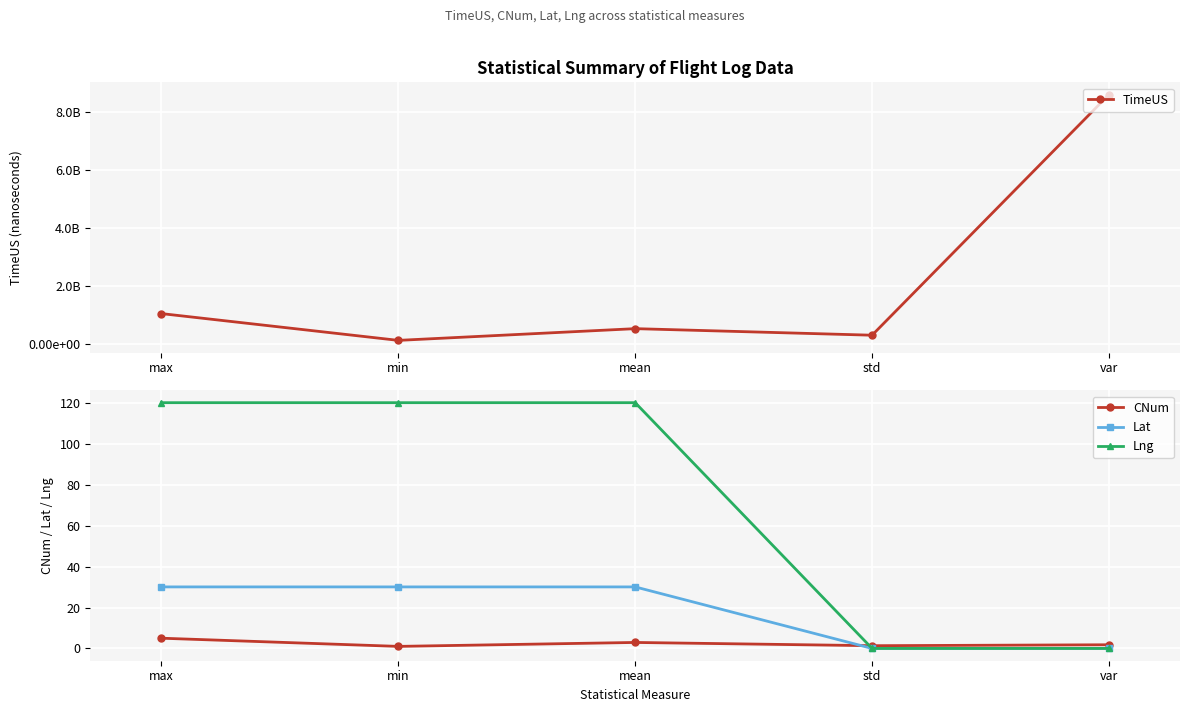

True or false: Lat and Lng intersect in this chart.

False